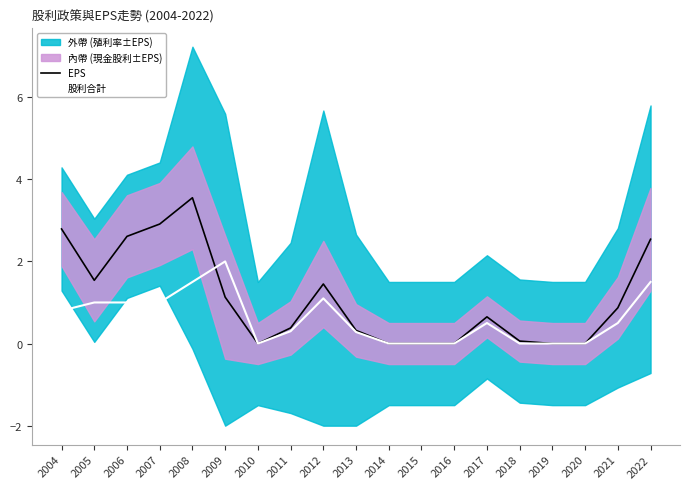

What is the maximum value for 股利合計?

2.0